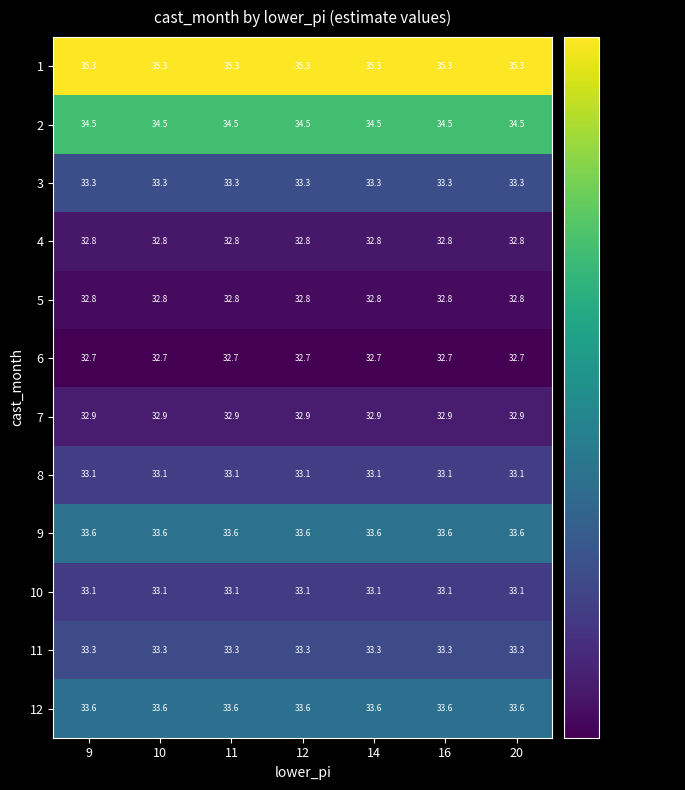

Is the value of 12 at 11 greater than the value of 11 at 16?

Yes